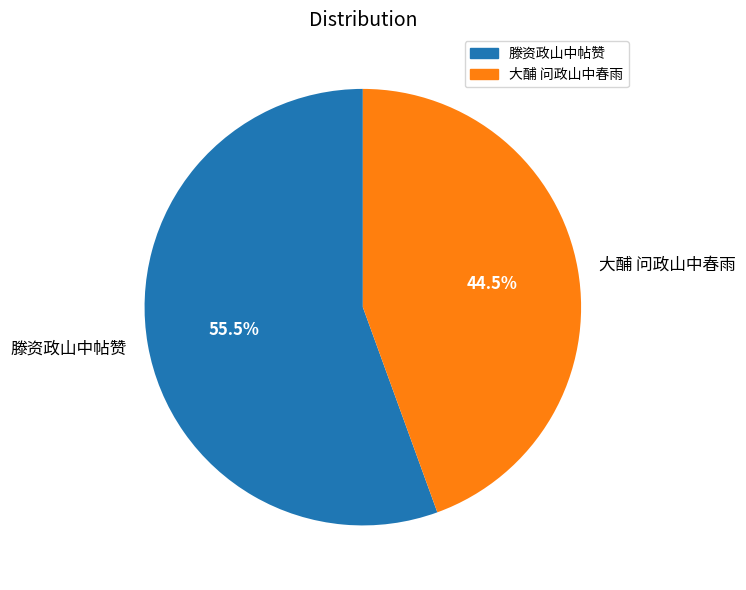

Count the number of slices in the pie.

2